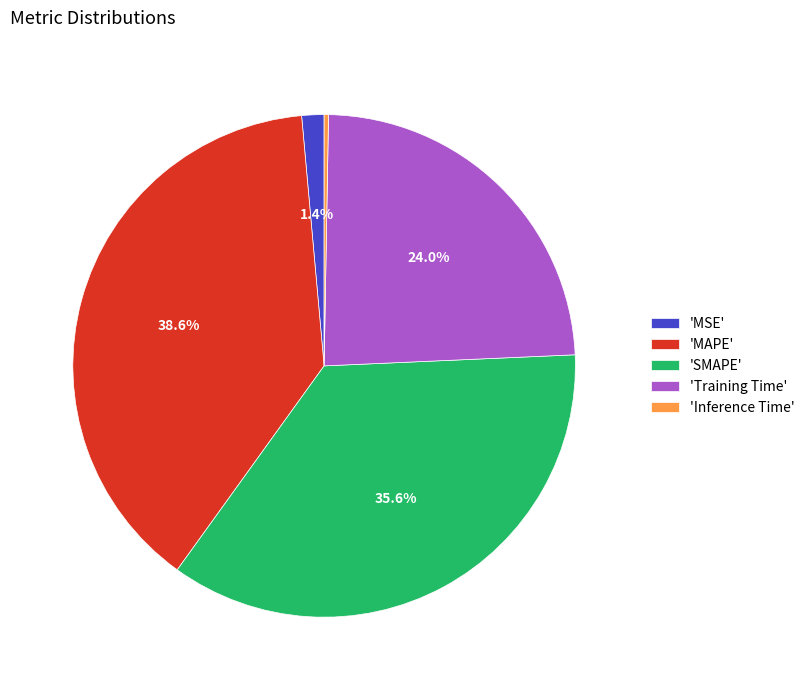

Rank the categories by value from highest to lowest.

'MAPE', 'SMAPE', 'Training Time', 'MSE', 'Inference Time'